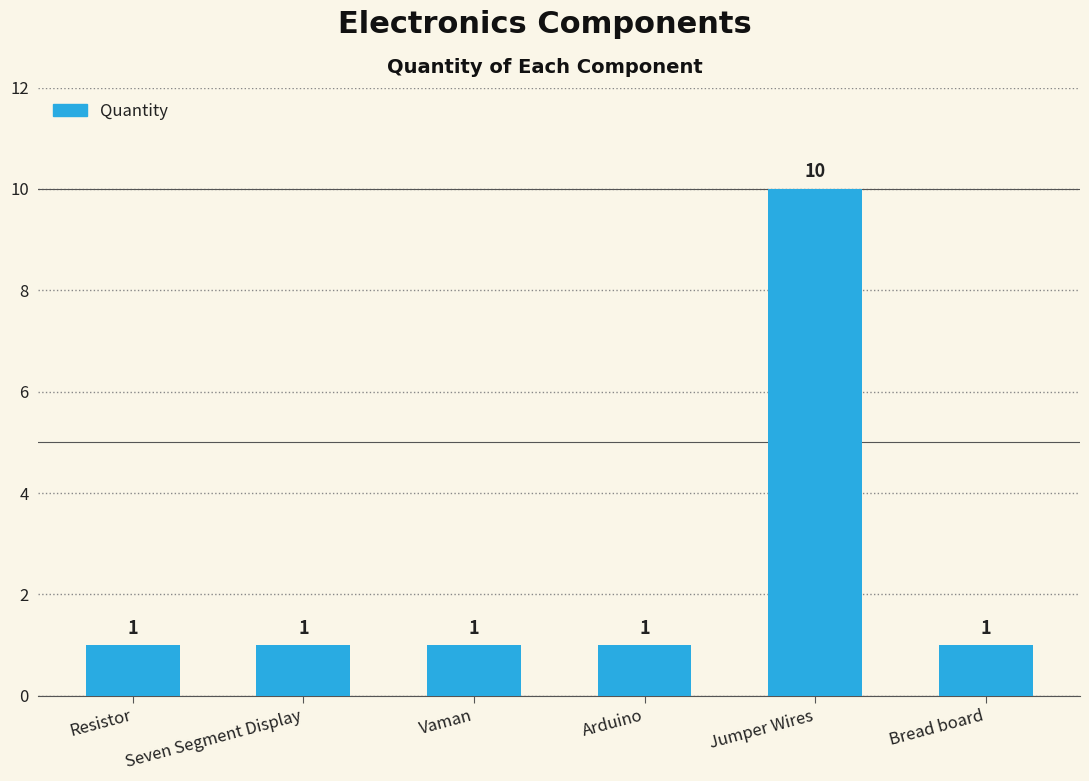

How many values exceed 1?

1